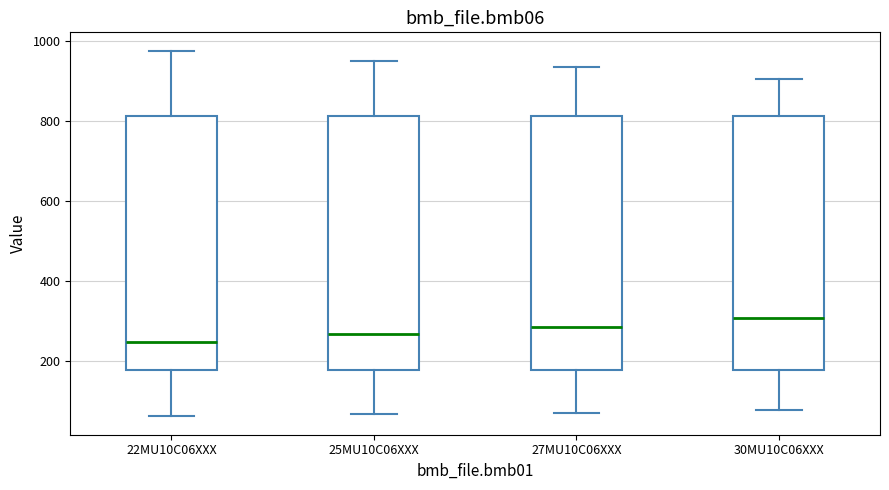

Where is the upper edge of the box for 30MU10C06XXX on the y-axis? The values are not printed on the chart, so give them approximately, as read against the axis.

820